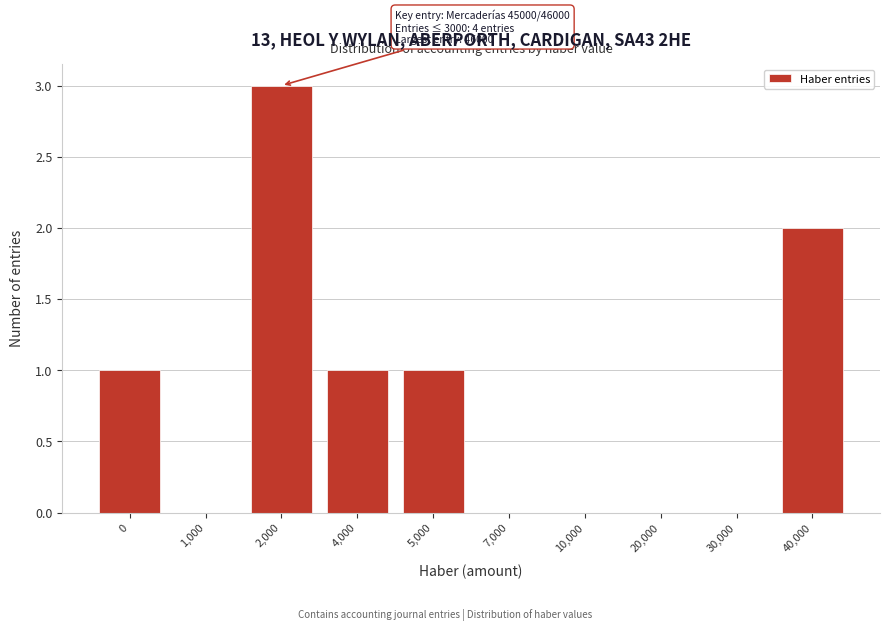

Reading left to right, what are all the values shown in this chart?

0=1	1,000=0	2,000=3	4,000=1	5,000=1	7,000=0	10,000=0	20,000=0	30,000=0	40,000=2